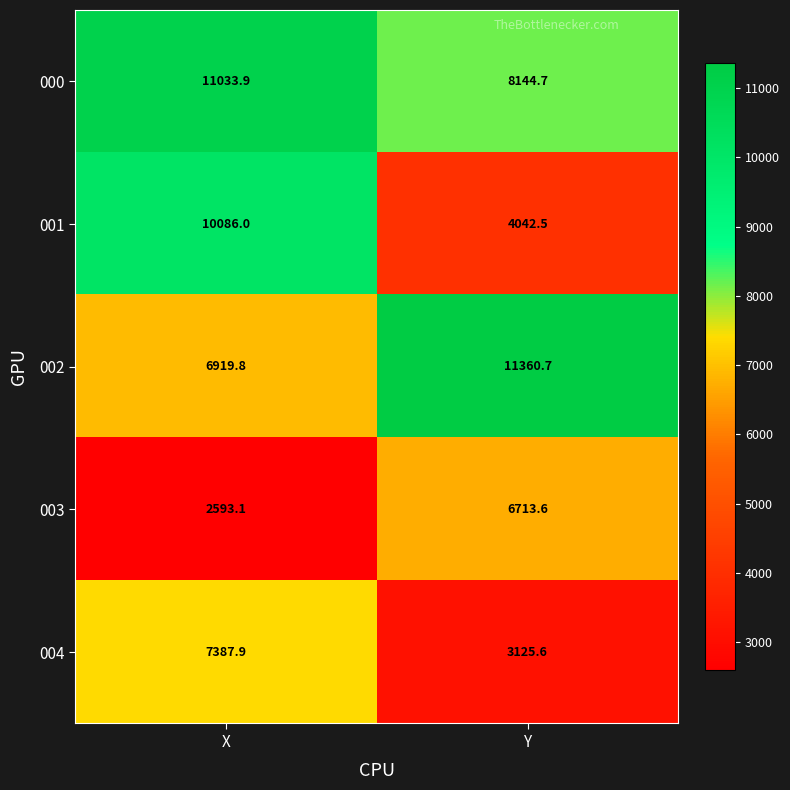

What is the average value of the 000 series?

9589.3